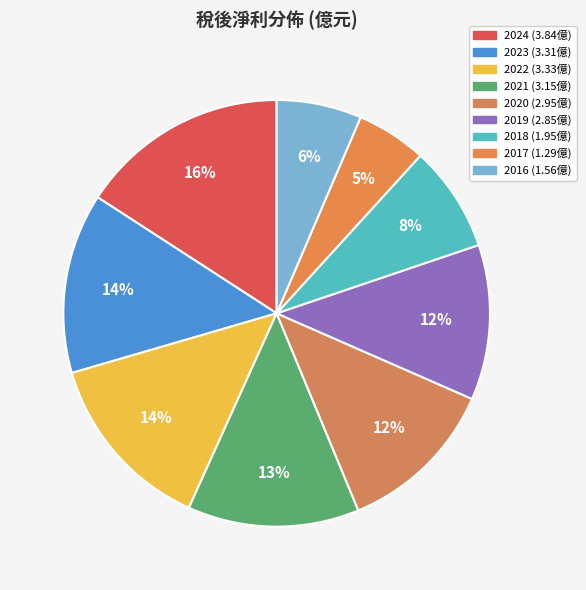

To the nearest percent, what percentage of the pie is 2020?

12%